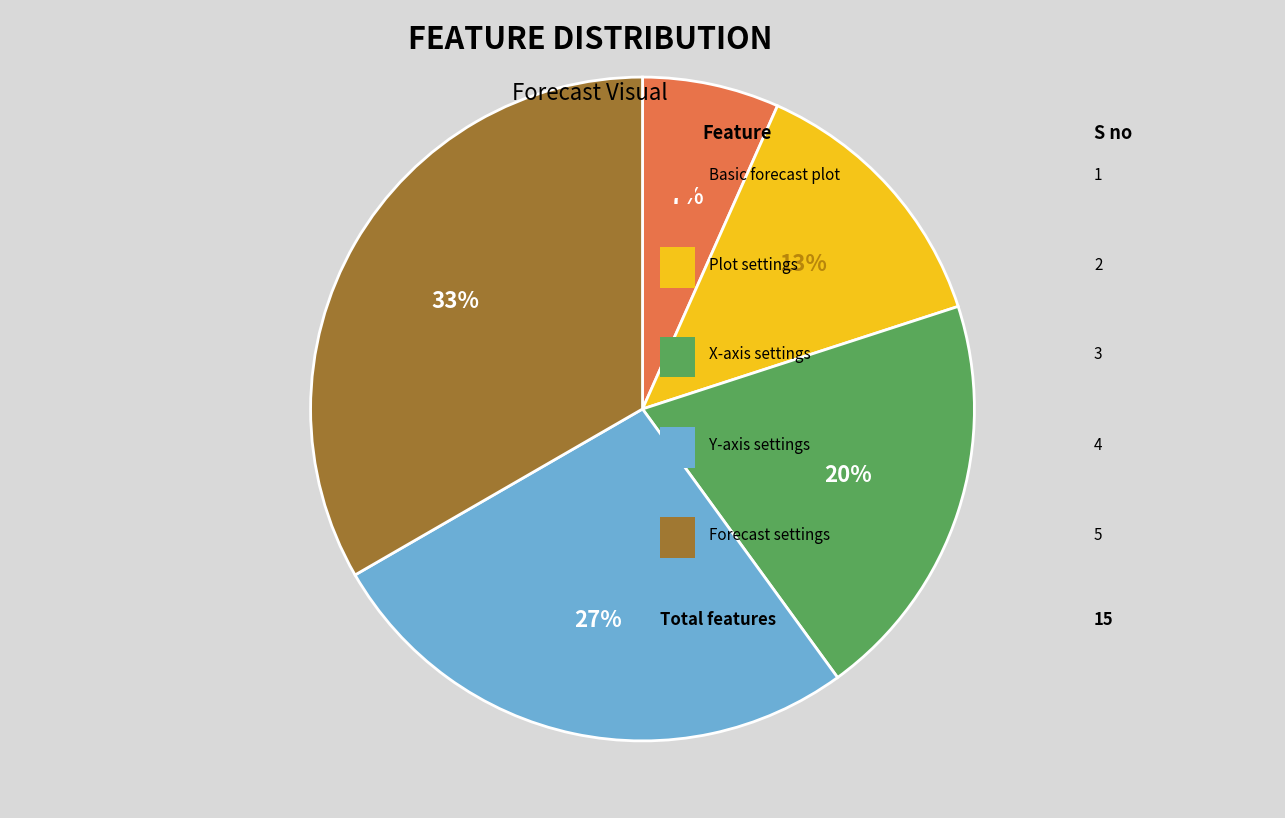

To the nearest percent, what is the average slice percentage?

20%